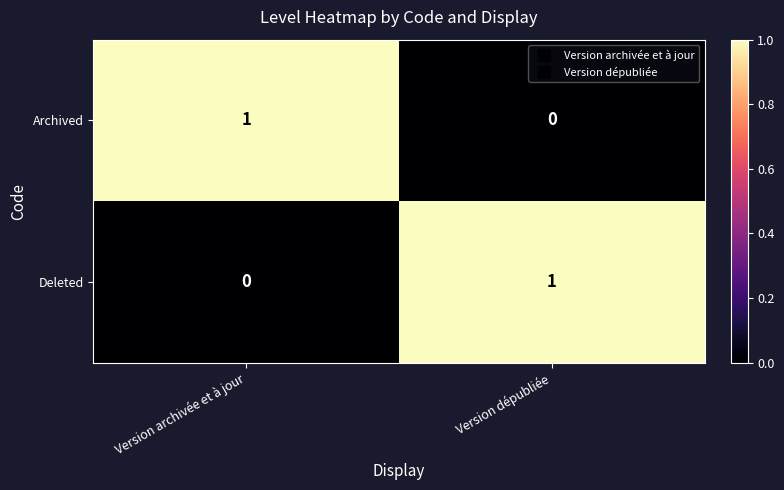

Rank the series at Version archivée et à jour from lowest to highest value.

Deleted, Archived